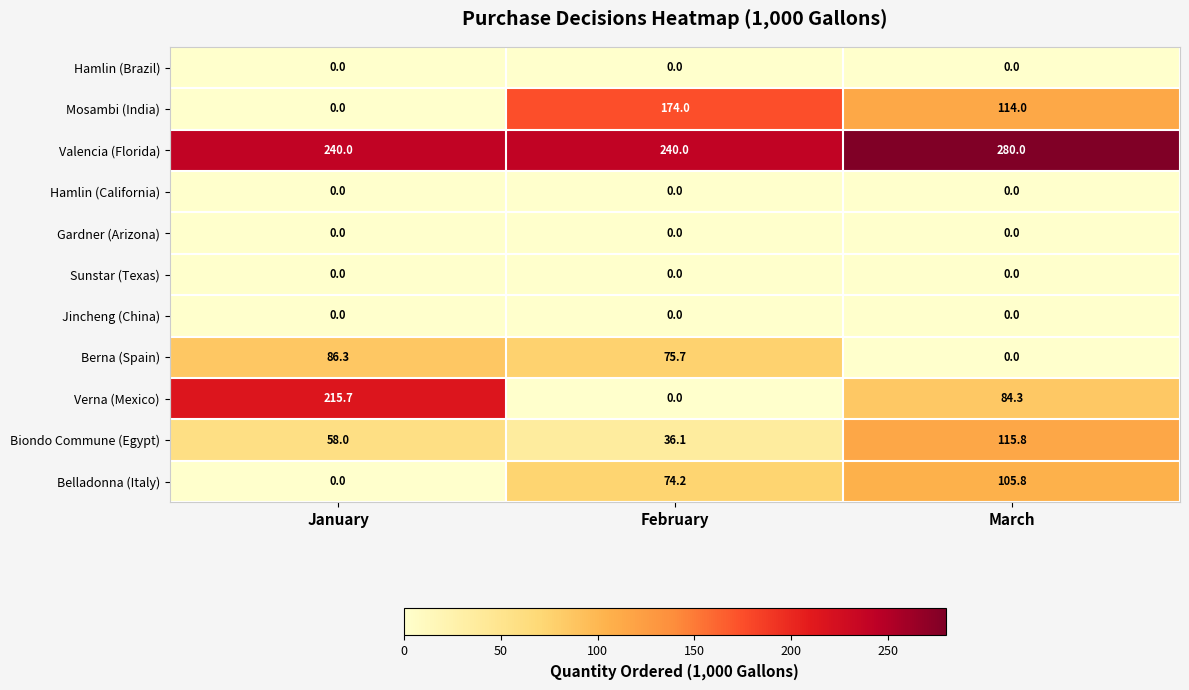

List the labels in order of Biondo Commune (Egypt) value, largest first.

March, January, February